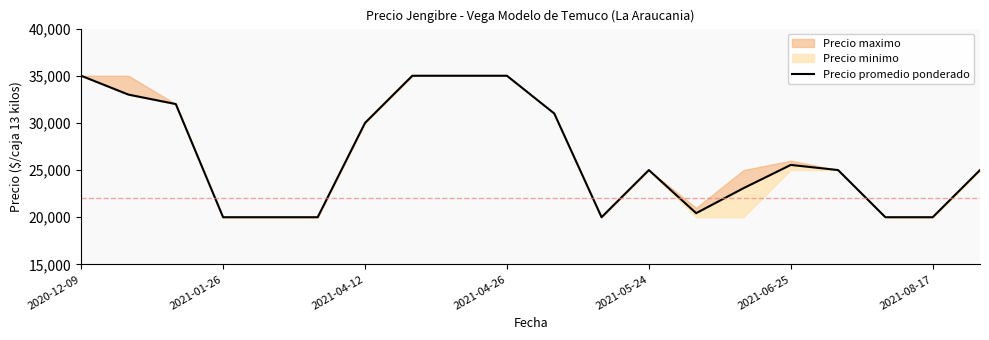

True or false: the data shows 44597 at 2021-01-26.

False